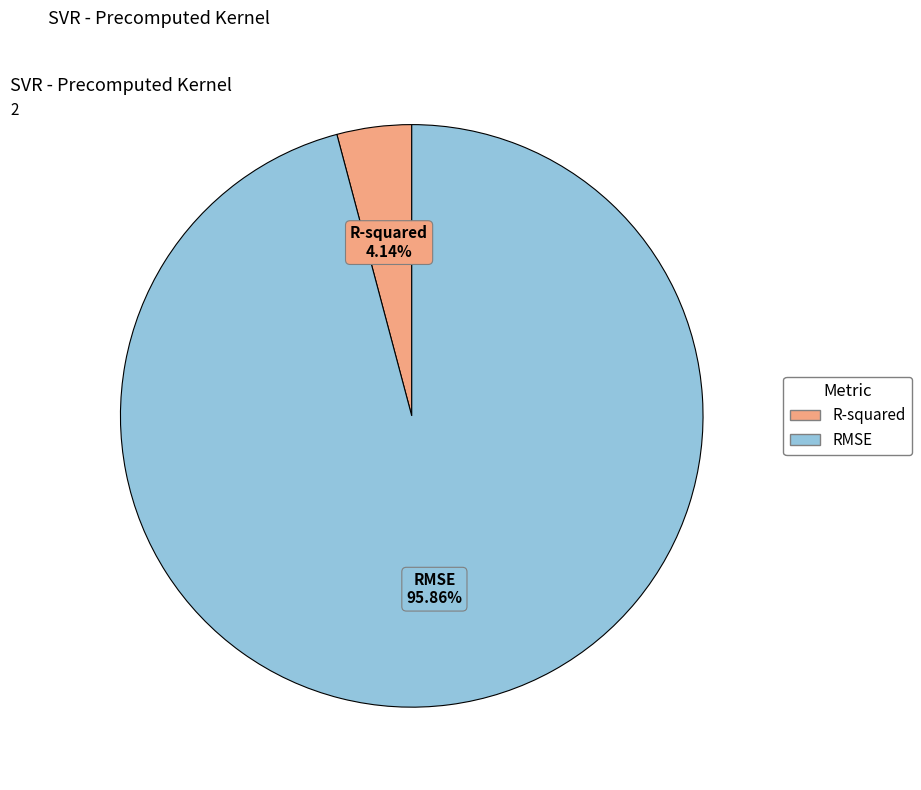

What is the total percentage of R-squared and RMSE?

100.0%